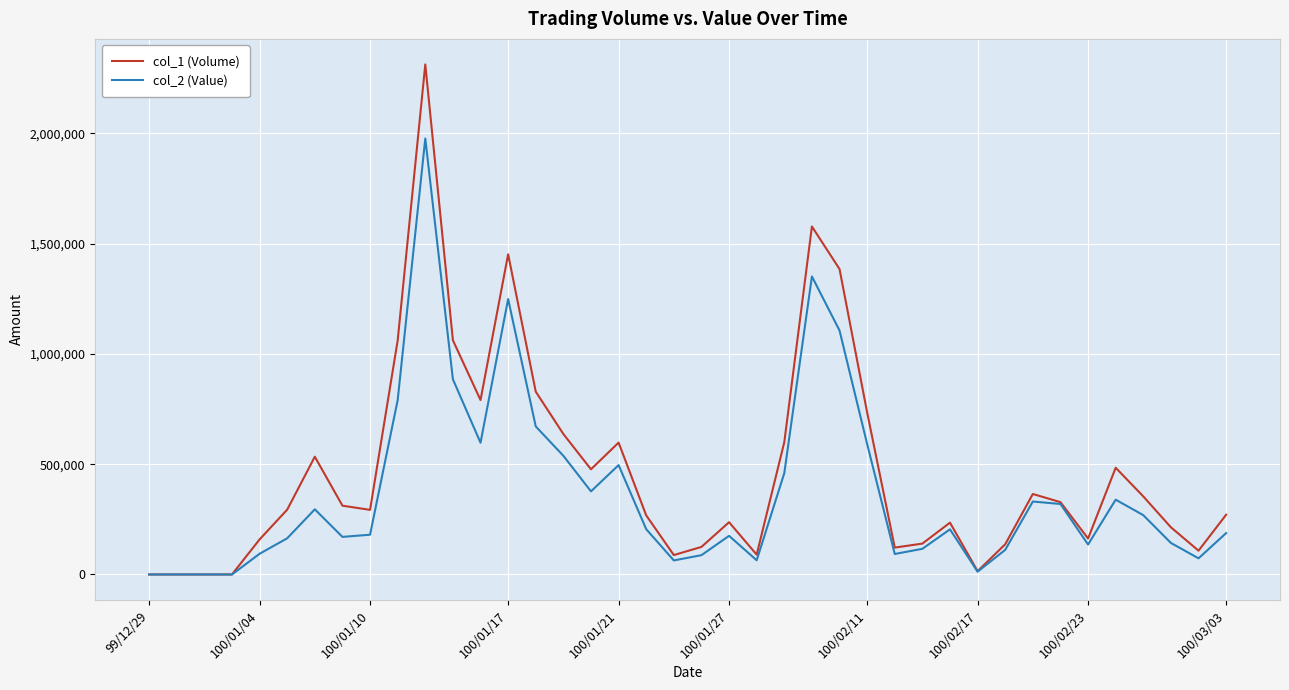

At how many categories does at least one series exceed 715290?

9